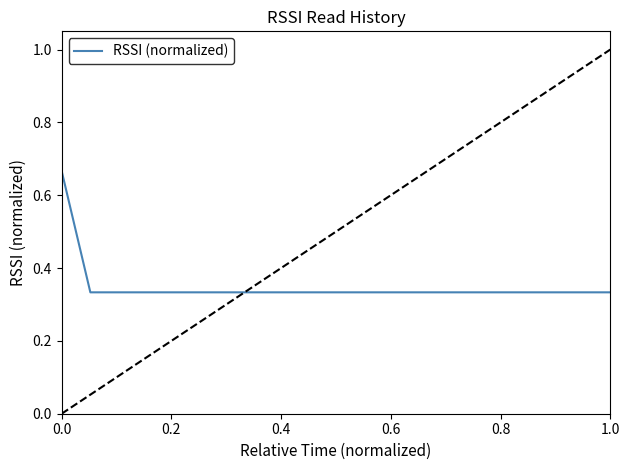

Is this an area chart (filled region under the line)?

No